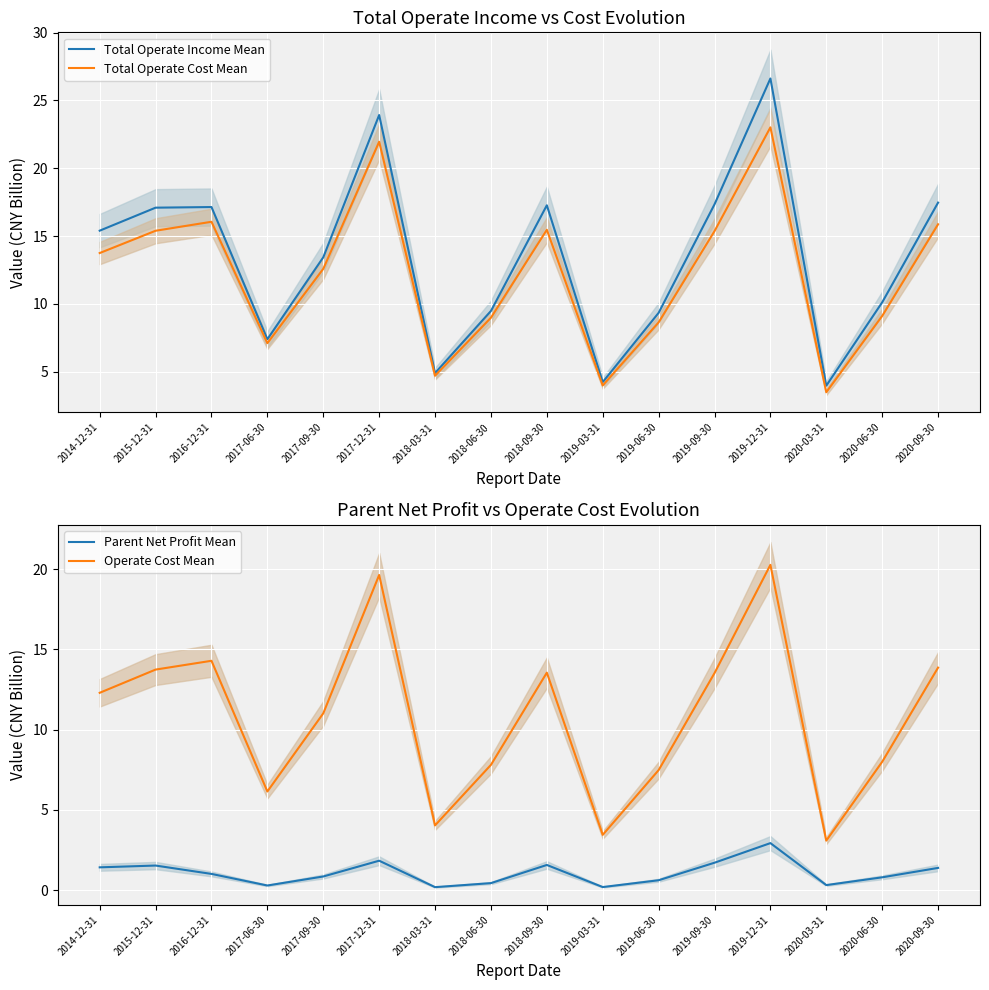

What is the difference between the maximum and minimum values in the Parent Net Profit Mean series?

2.7